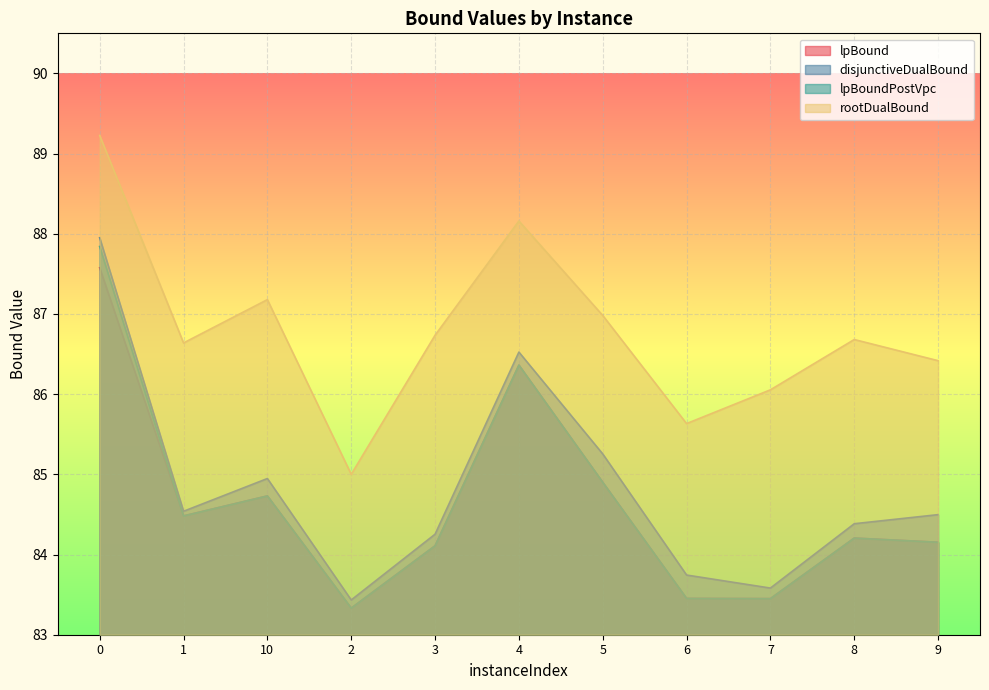

The value of rootDualBound at 8 is 53.1. True or false?

False